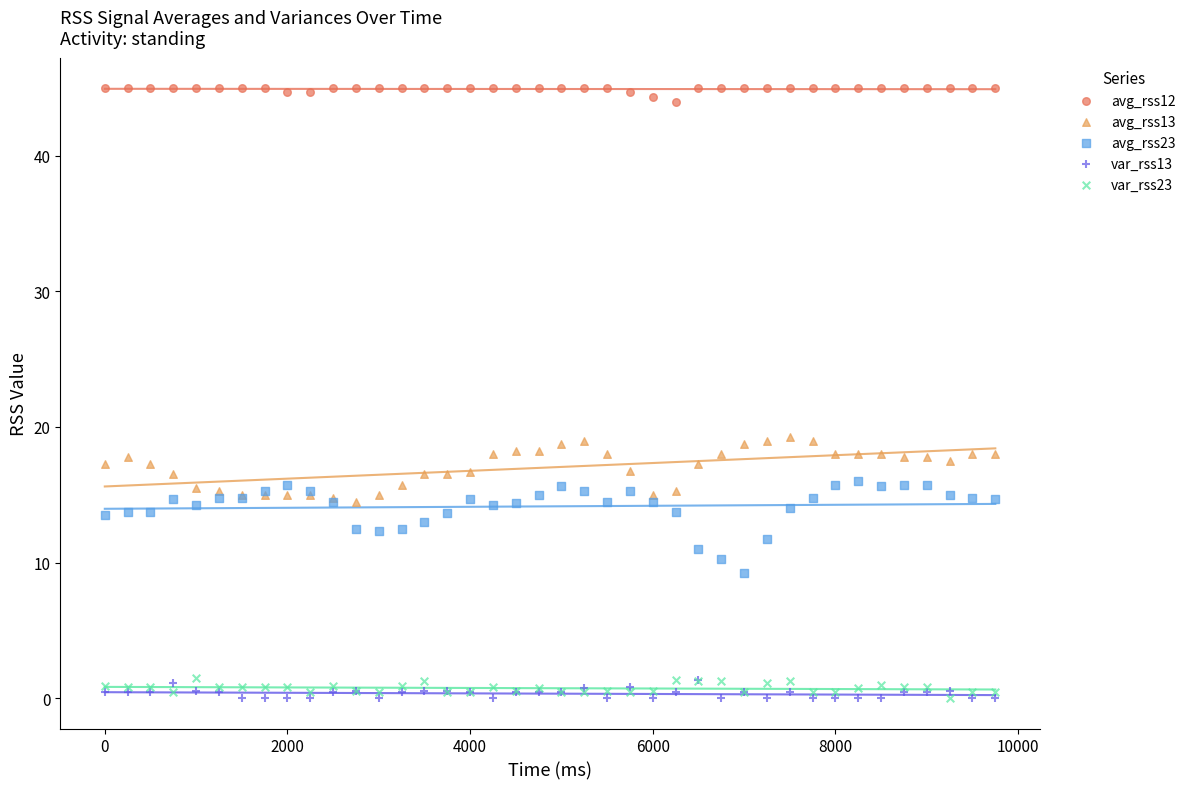

What are all the series names shown in the legend?

avg_rss12, avg_rss13, avg_rss23, var_rss13, var_rss23